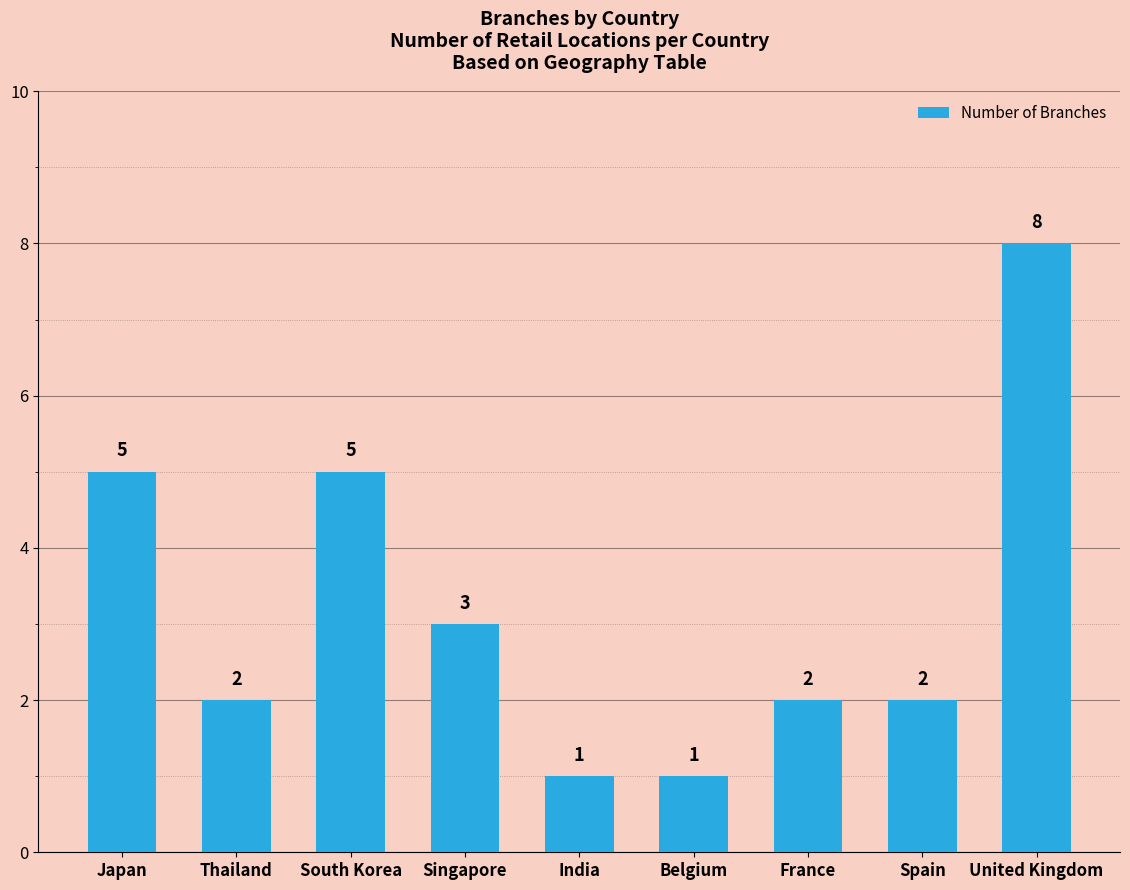

The value at Thailand is 1. True or false?

False